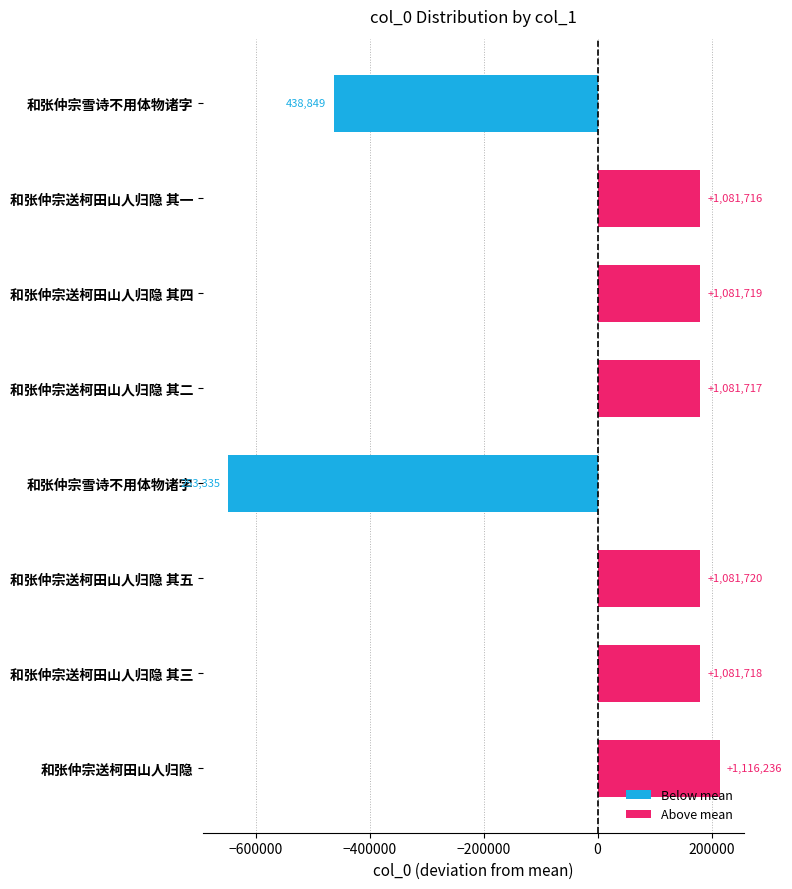

How many bars are there in total?

8